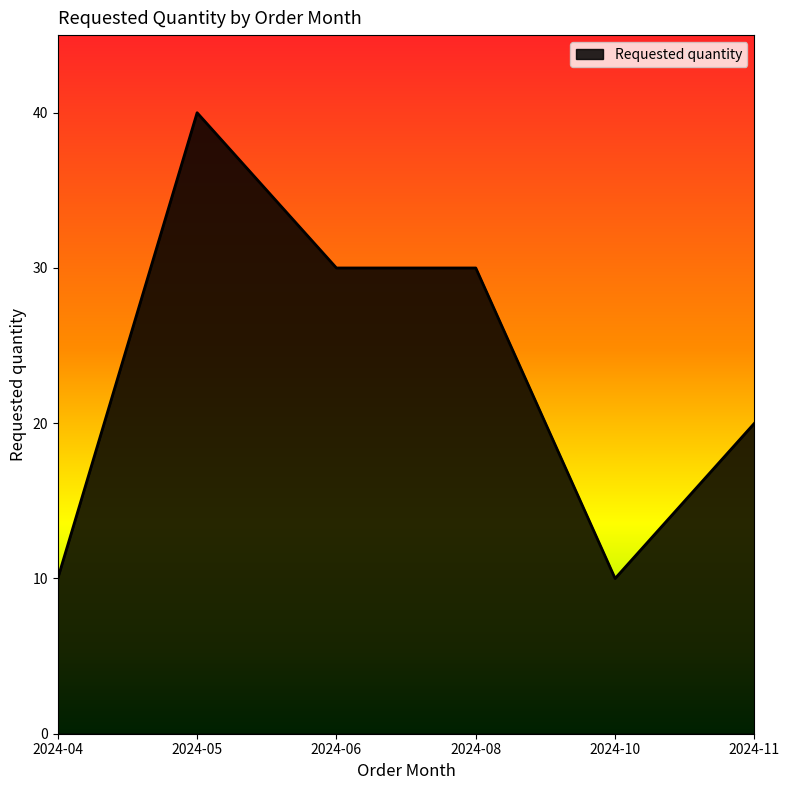

What is the sum of the values at 2024-06 and 2024-05?

70